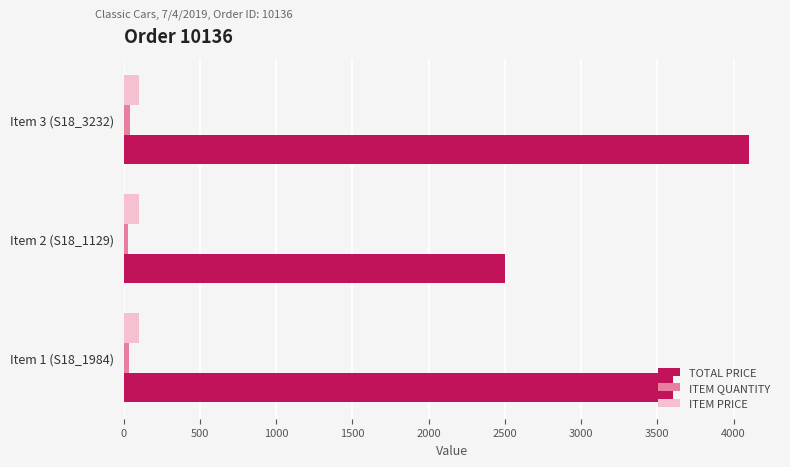

Between Item 1 (S18_1984) and Item 3 (S18_3232), which series saw the biggest shift?

TOTAL PRICE